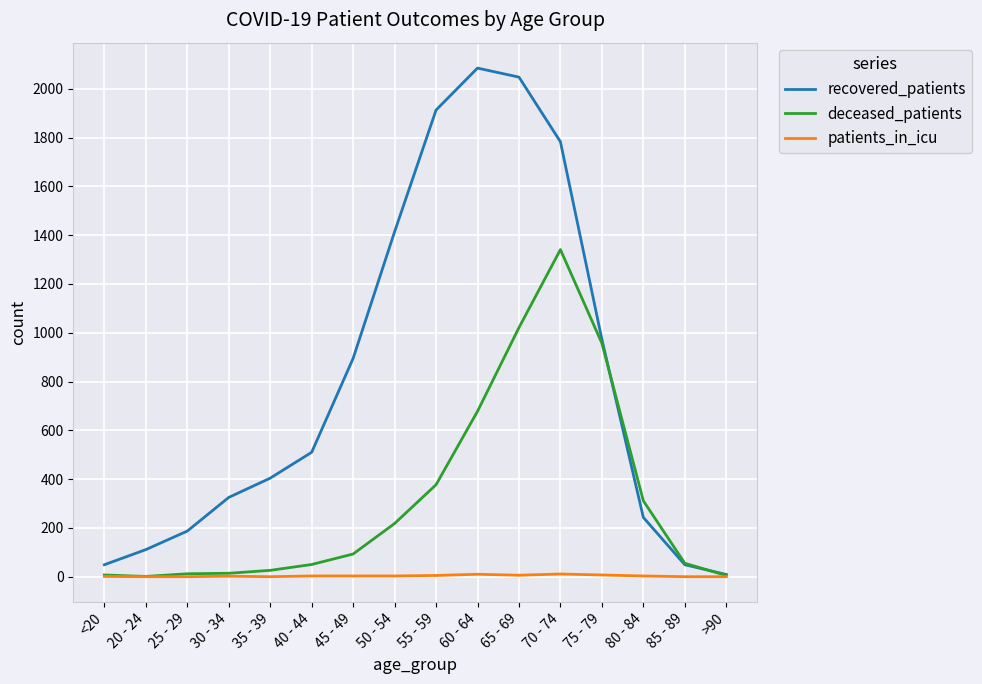

Rank the series by their maximum value, from lowest to highest.

patients_in_icu, deceased_patients, recovered_patients